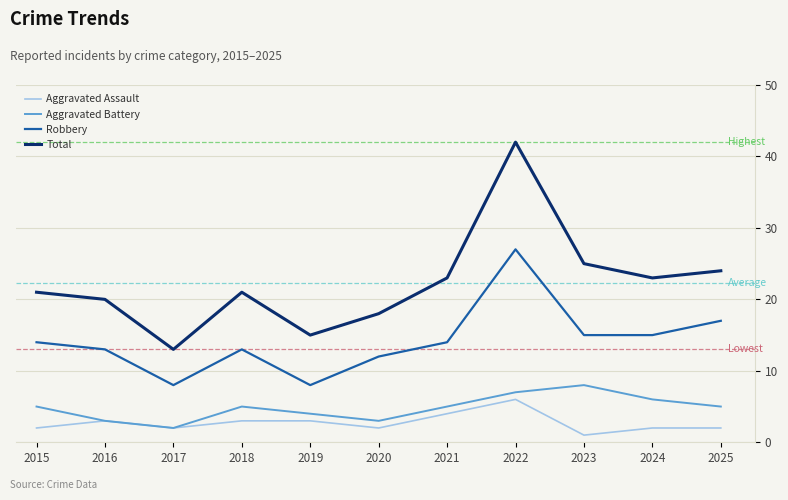

How many categories are shown in the chart?

11